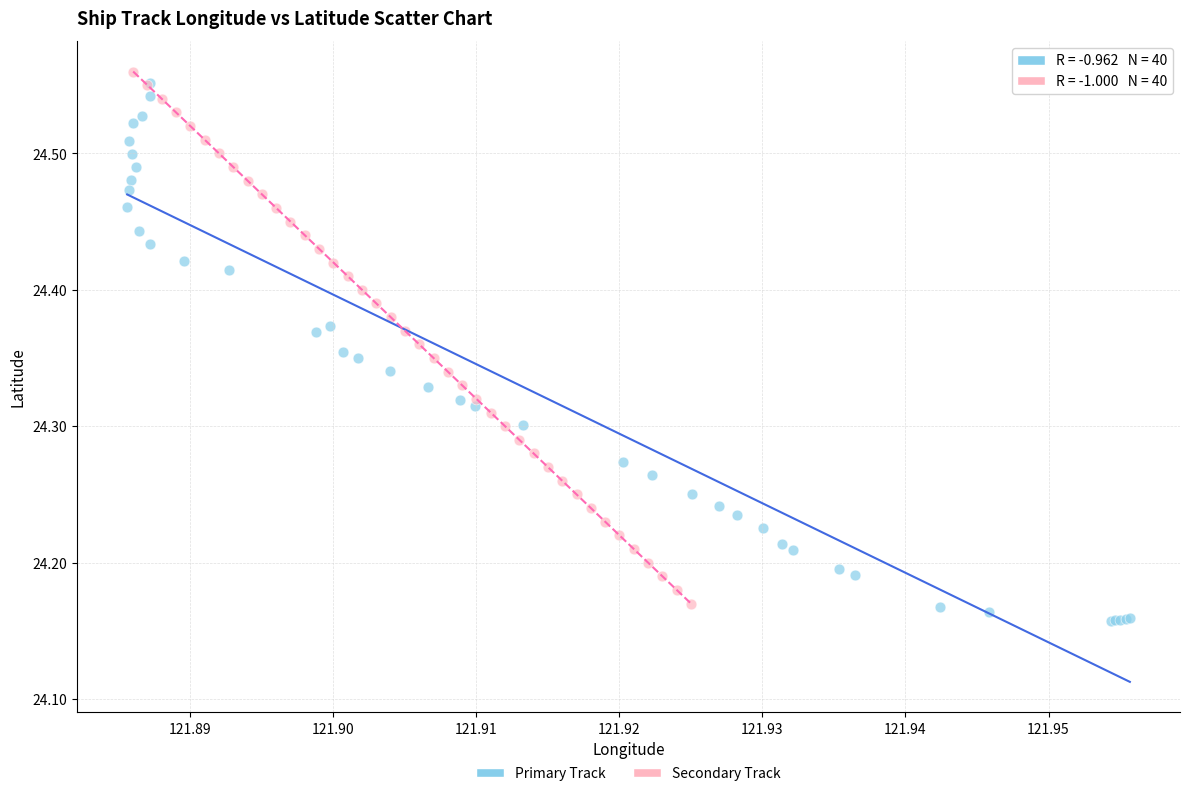

What are all the series names shown in the legend?

Primary Track, Secondary Track